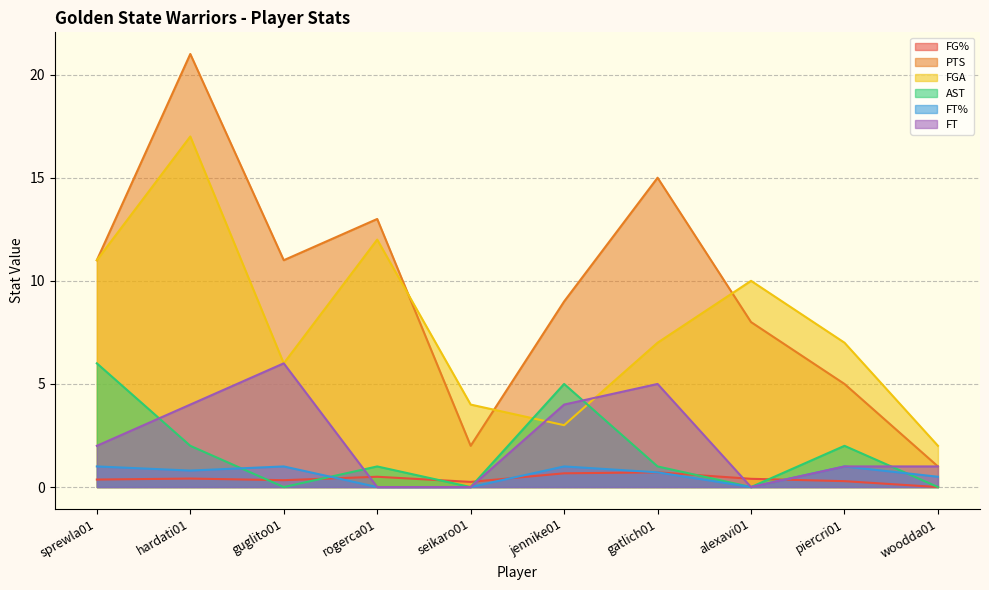

What is the minimum value for PTS?

1.0